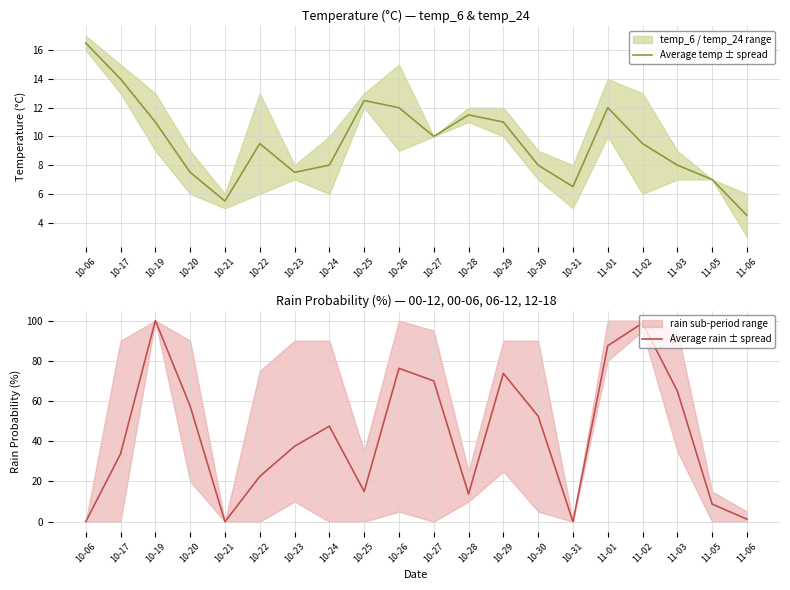

The value of Average rain ± spread at 10-25 is 4.7. True or false?

False